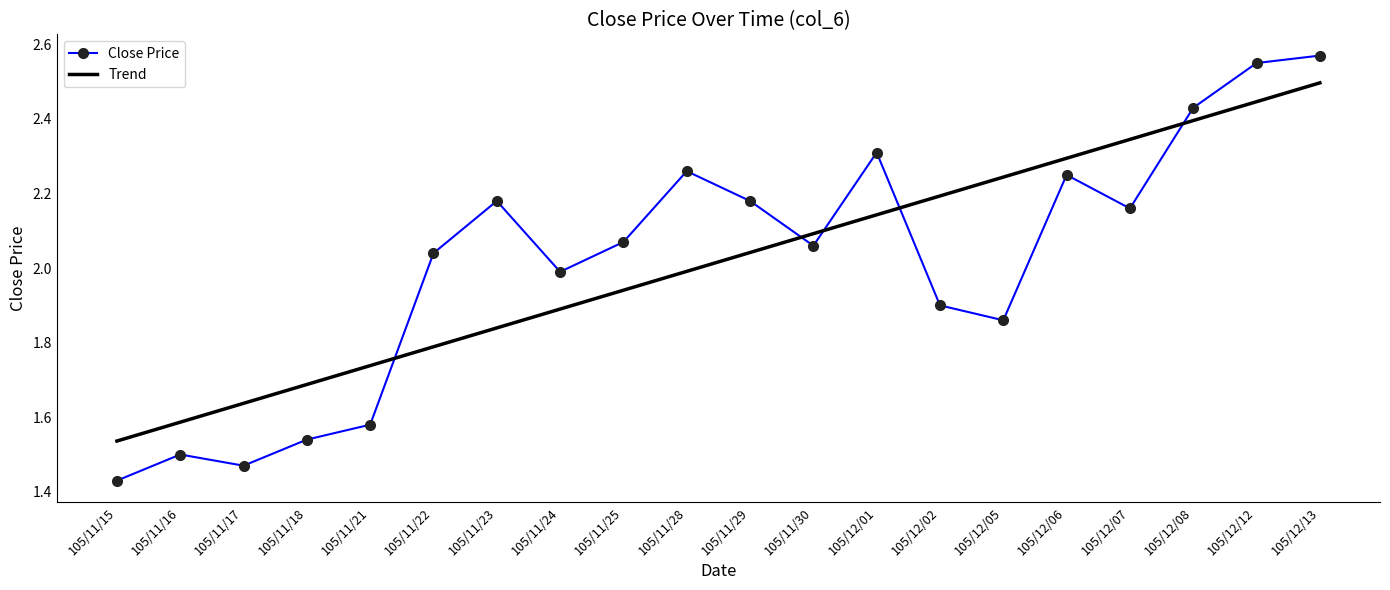

What is the difference between the maximum and minimum values in the Trend series?

1.0